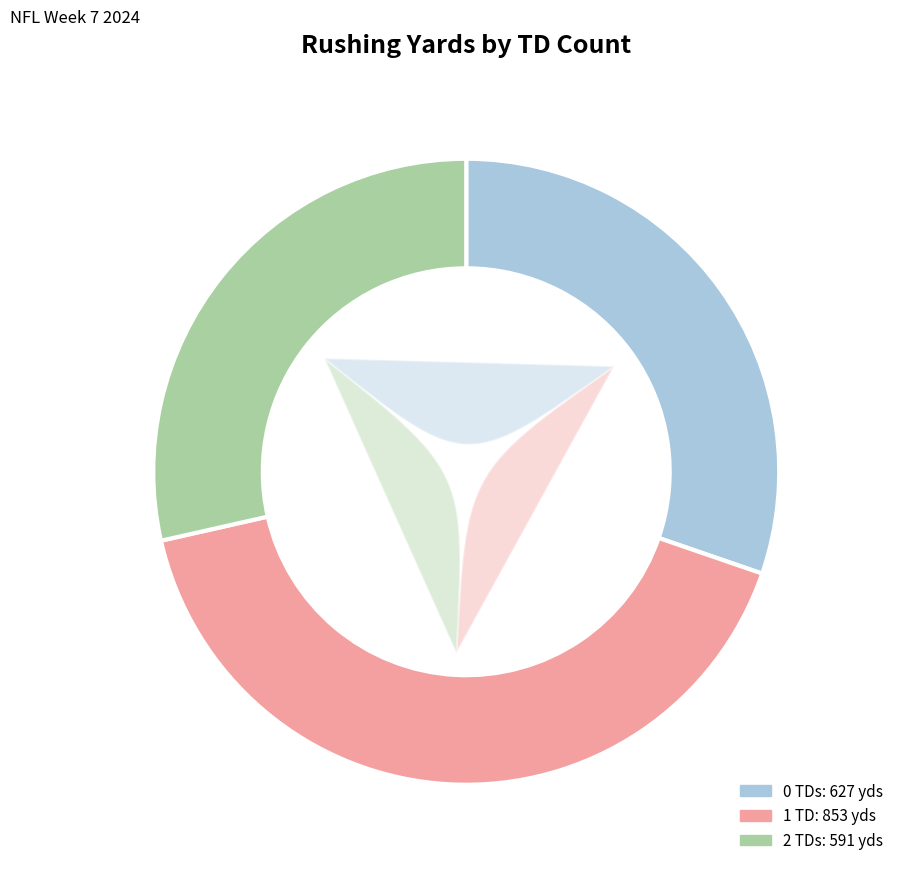

To the nearest percent, what is the average slice percentage?

33%